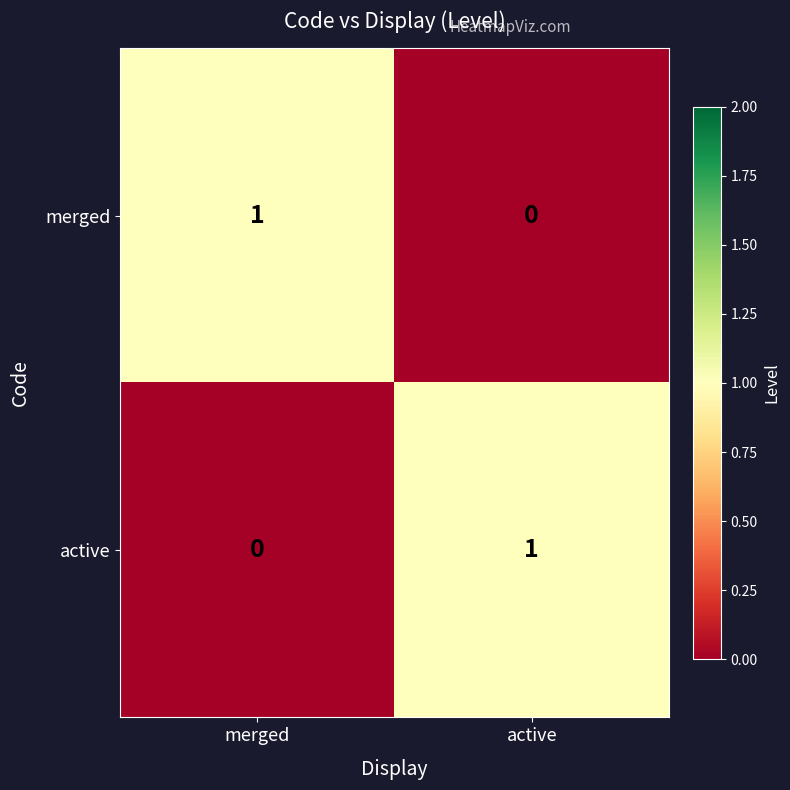

At which label does merged reach its peak?

merged